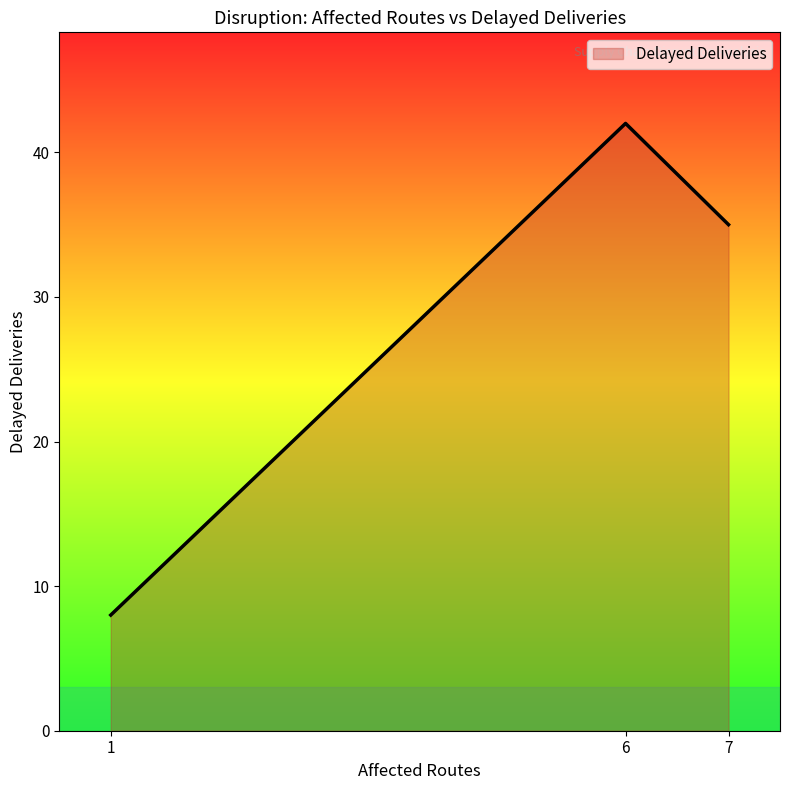

At which label does the data first exceed 35?

6